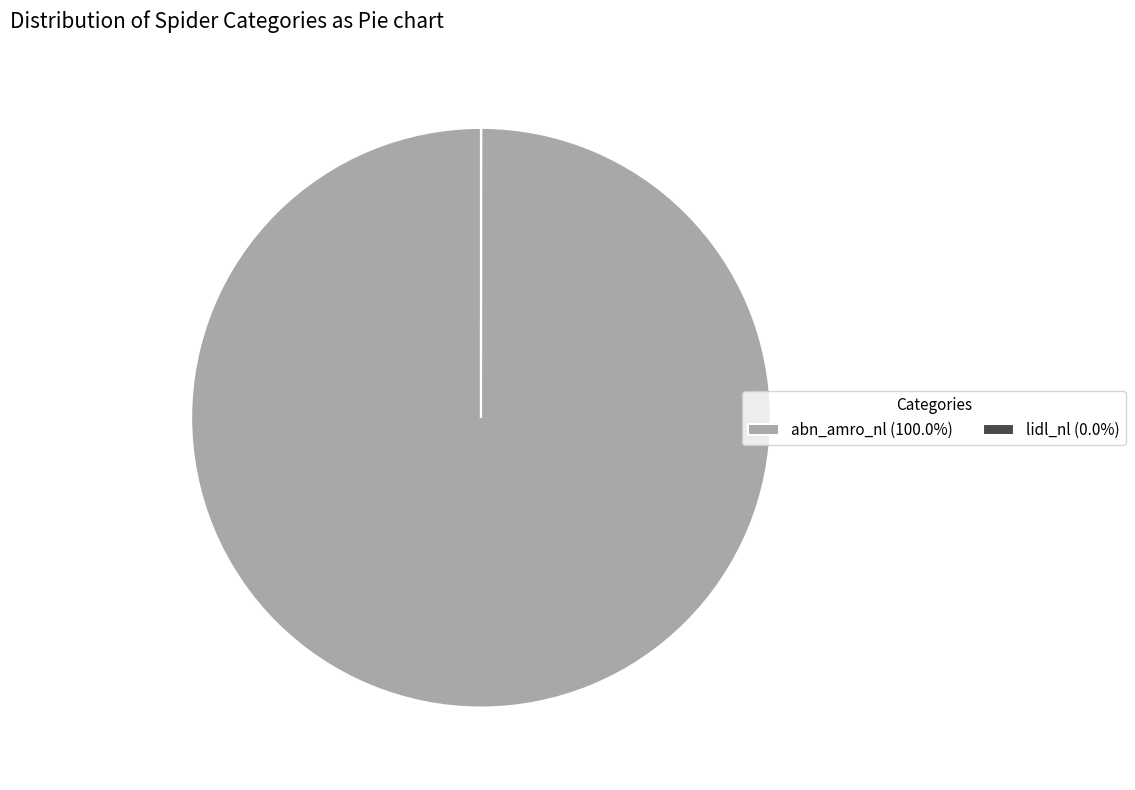

Does abn_amro_nl (100.0%) represent more than half of the total?

Yes